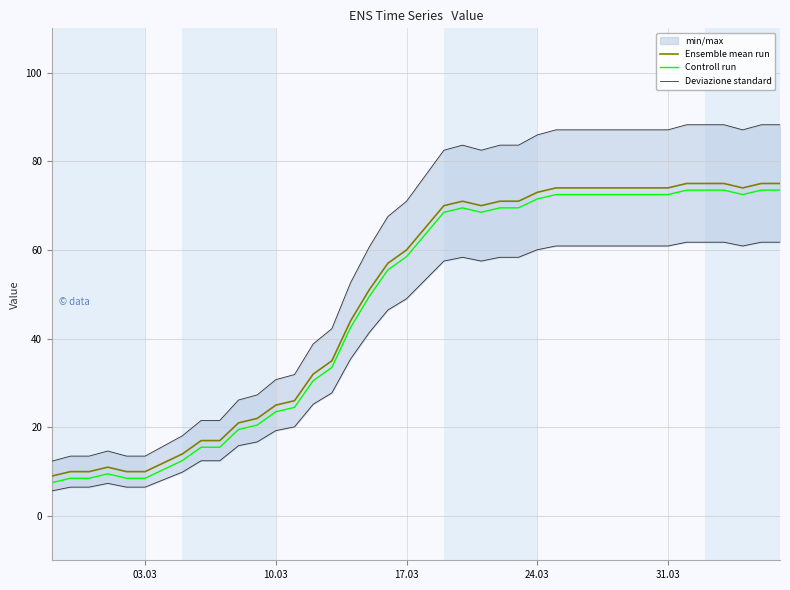

The value of Ensemble mean run at 17.03 is 89.9. True or false?

False